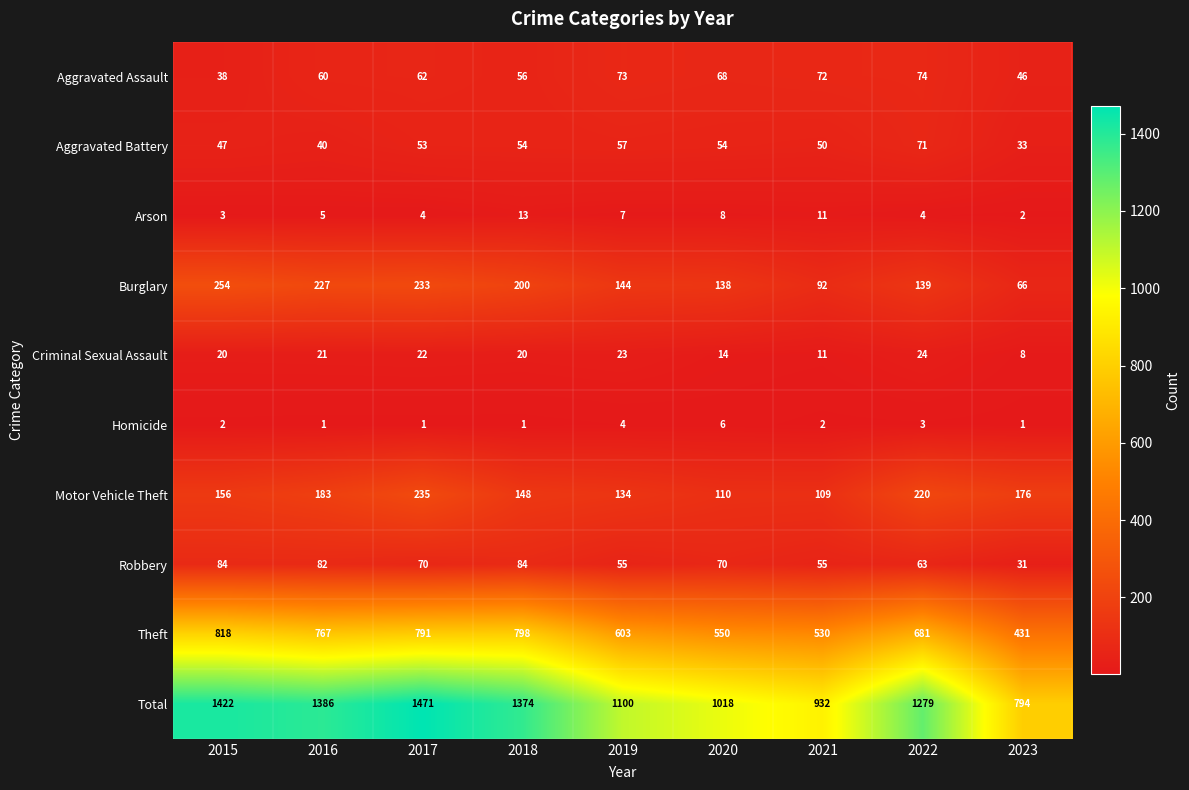

At which category is the sum across all series the highest?

2017